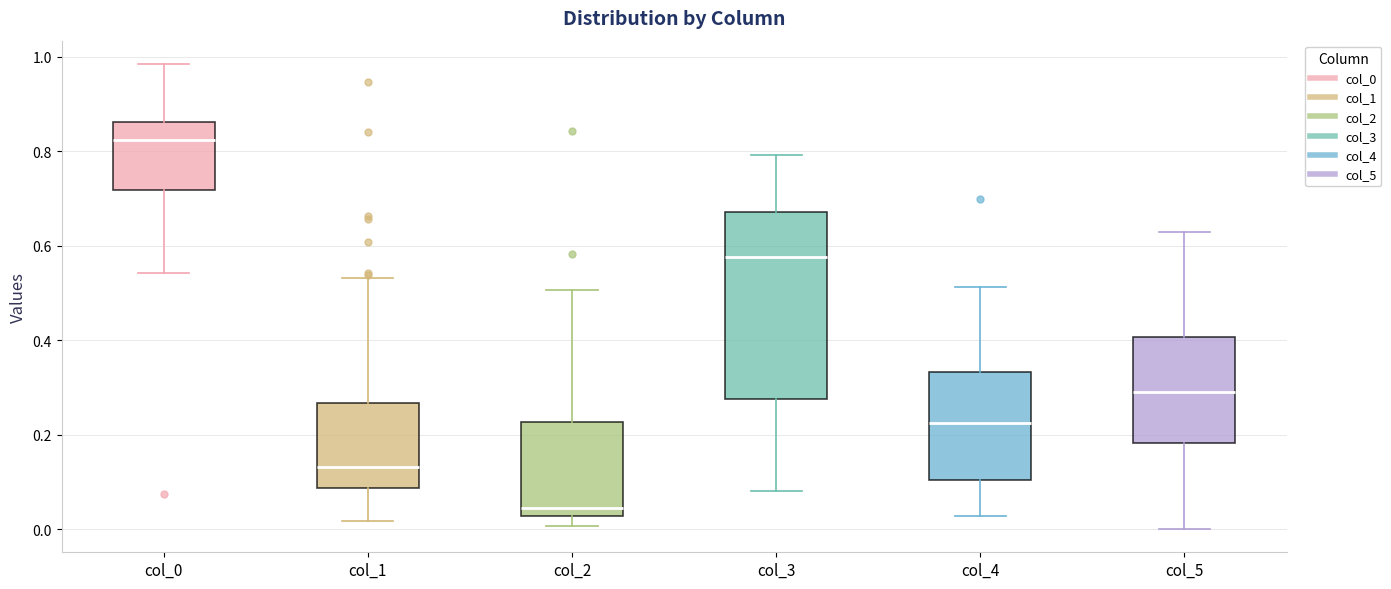

Which box's median line is the lowest?

col_2